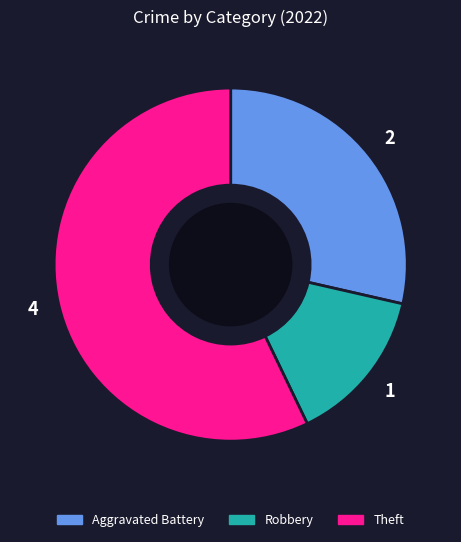

Is there any slice that represents more than half of the pie?

Yes